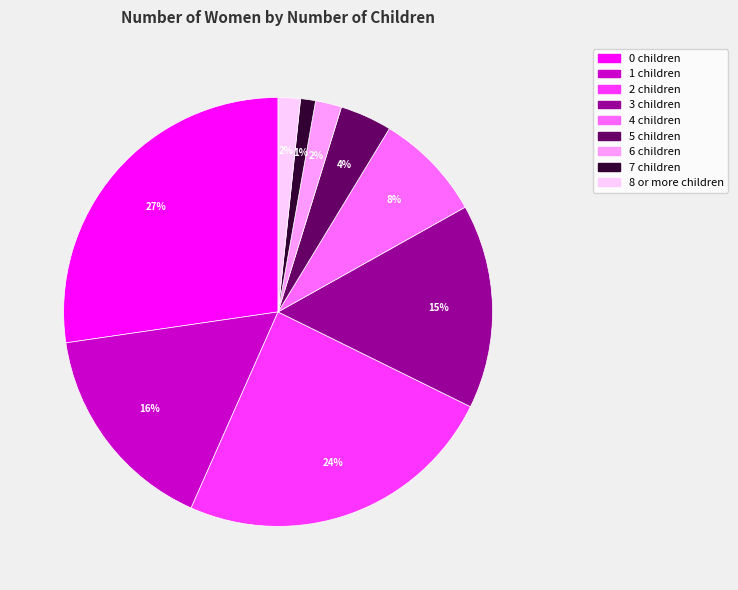

Between 7 and 1, which is larger?

1